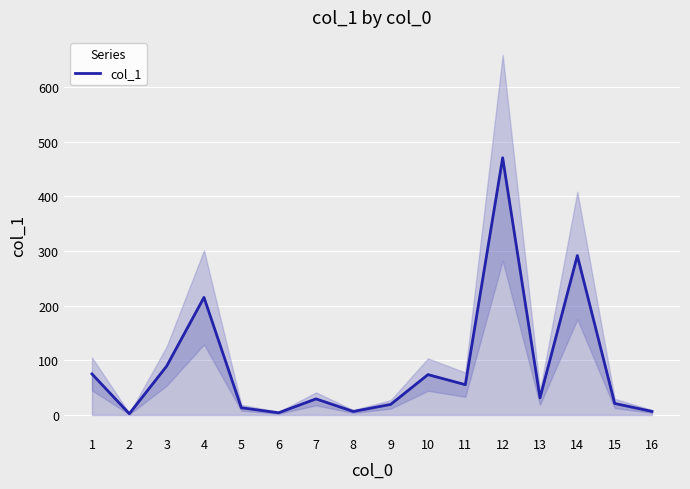

True or false: the data shows 11.7 at 8.

False